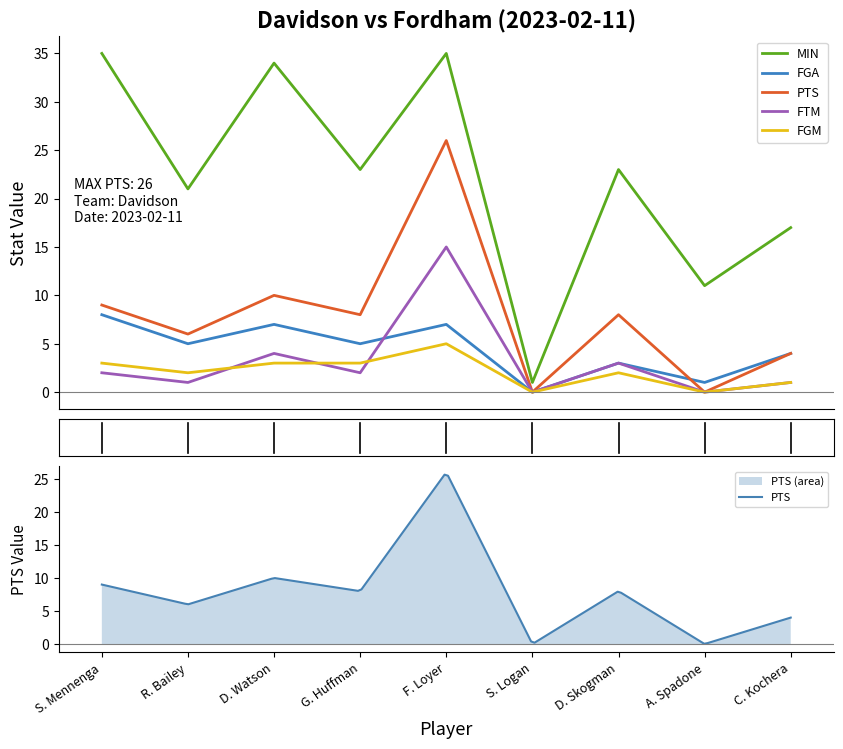

How many interior local valleys does the FGA series have?

4